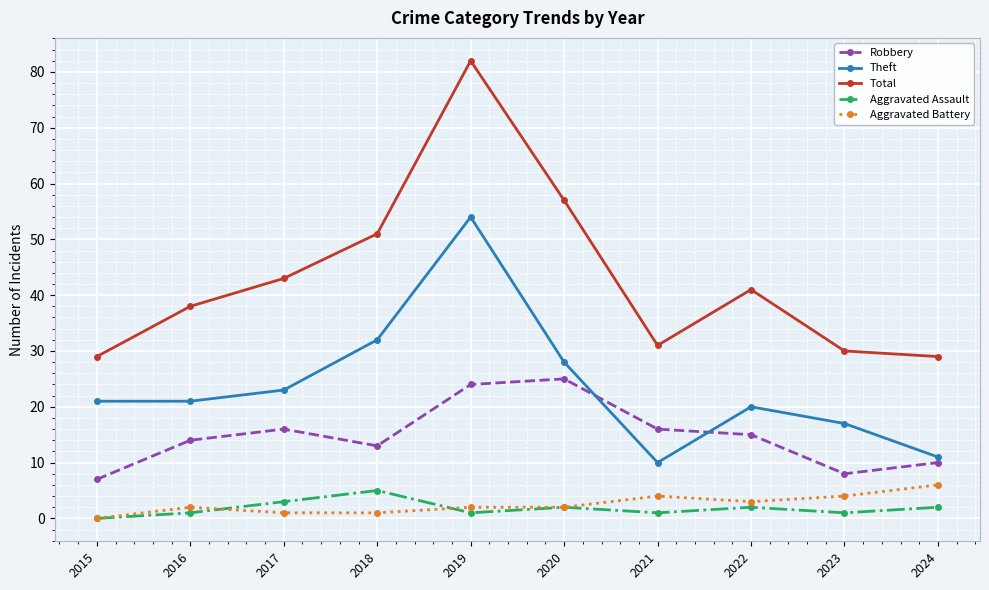

What is the sum of the Aggravated Assault values at 2023 and 2022?

3